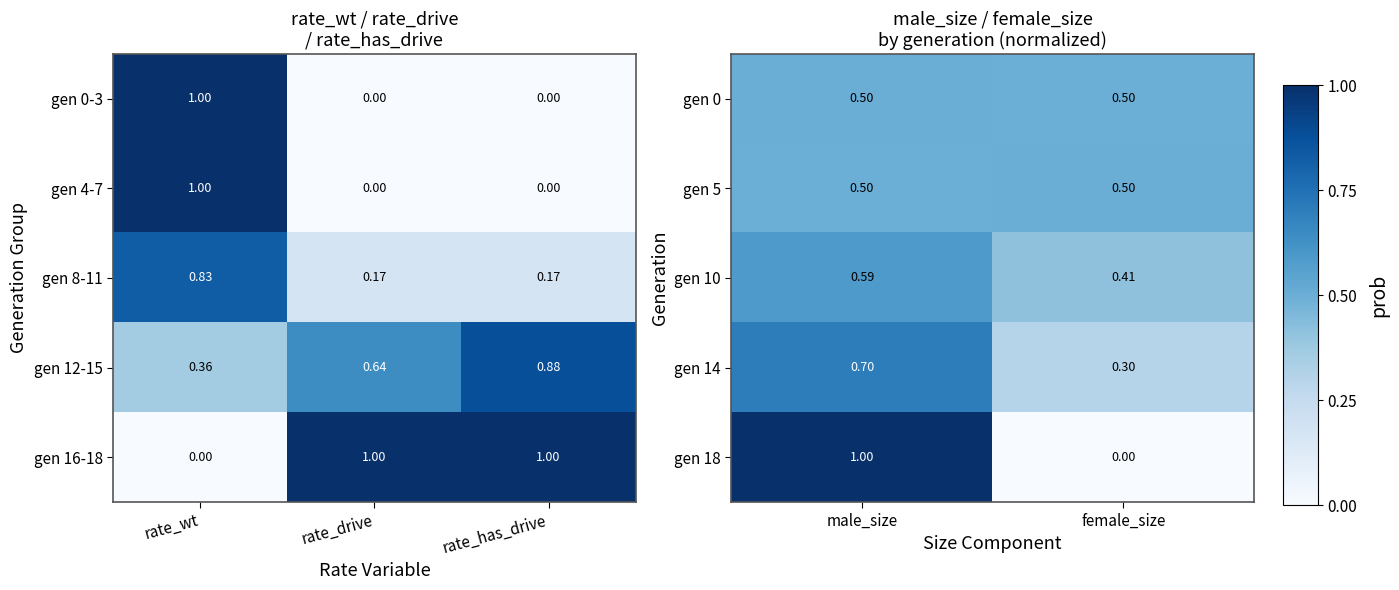

Is the value of gen 0 at female_size greater than the value of gen 10 at female_size?

Yes